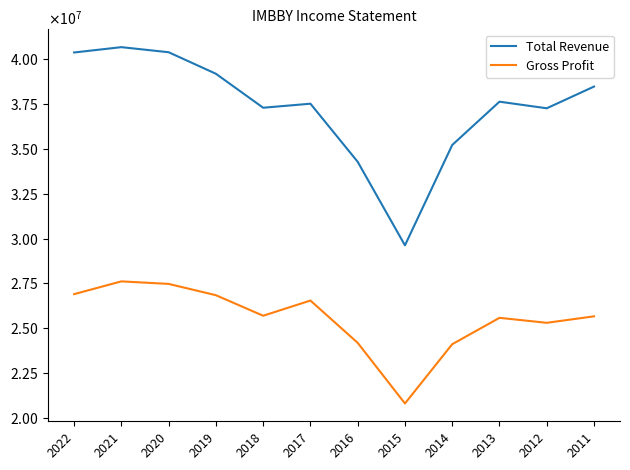

Where is Total Revenue nearest to the value 35150750?

2014